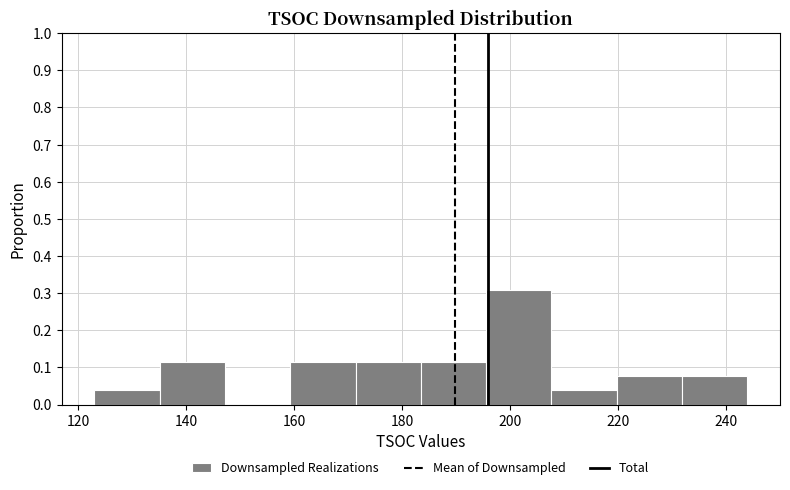

Reading left to right, list every bar in this chart as the range it spans on the x-axis followed by its height. Neither the bar edges nor the heights are printed on the chart, so give them approximately, as read against the axes.

124 to 136: 0.04
136 to 148: 0.12
148 to 160: 0
160 to 172: 0.12
172 to 184: 0.12
184 to 196: 0.12
196 to 208: 0.31
208 to 220: 0.04
220 to 232: 0.08
232 to 244: 0.08